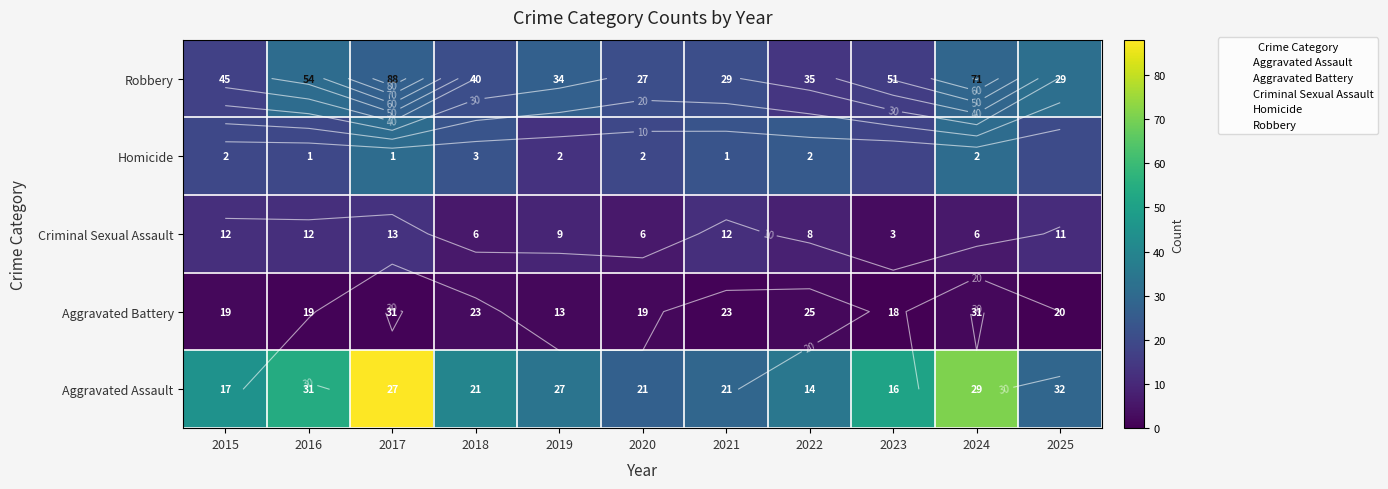

What is the total value across all series at 2017?

160